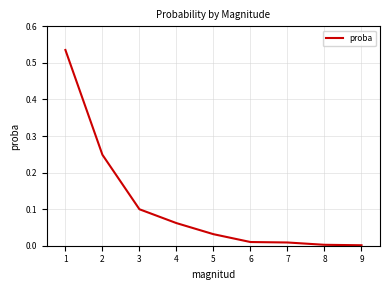

Is it true that the value at 1 is 0.2?

False